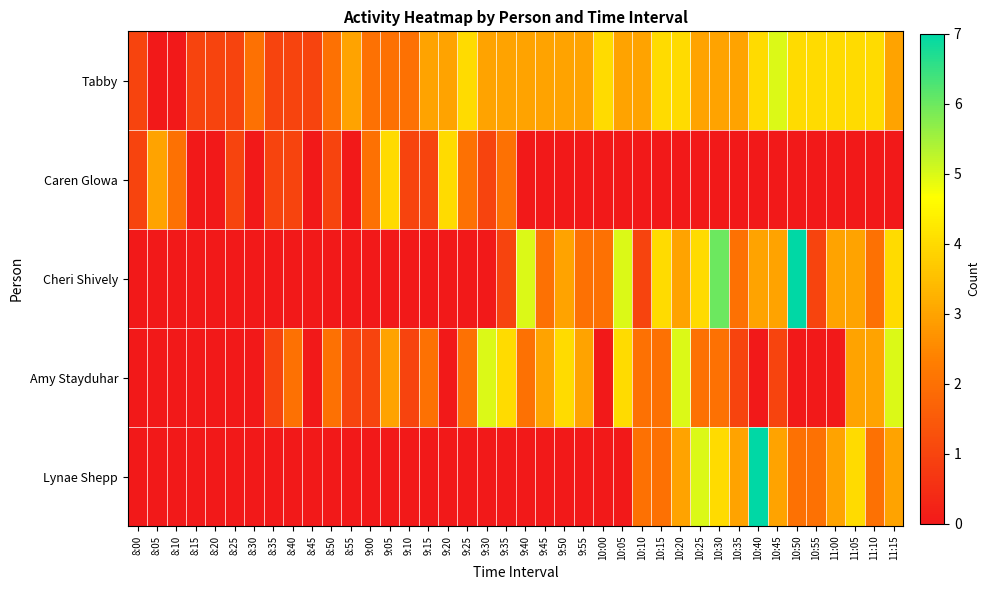

Reading left to right, extract all data points from this chart.

Tabby: 8:00=1	8:05=0	8:10=0	8:15=1	8:20=1	8:25=1	8:30=2	8:35=1	8:40=1	8:45=1	8:50=2	8:55=3	9:00=2	9:05=2	9:10=2	9:15=3	9:20=3	9:25=4	9:30=3	9:35=3	9:40=3	9:45=3	9:50=3	9:55=3	10:00=4	10:05=3	10:10=3	10:15=4	10:20=4	10:25=3	10:30=3	10:35=3	10:40=4	10:45=5	10:50=4	10:55=4	11:00=4	11:05=4	11:10=4	11:15=3
Caren Glowa: 8:00=1	8:05=3	8:10=2	8:15=0	8:20=0	8:25=1	8:30=0	8:35=1	8:40=1	8:45=0	8:50=1	8:55=0	9:00=2	9:05=4	9:10=1	9:15=1	9:20=4	9:25=2	9:30=1	9:35=2	9:40=0	9:45=0	9:50=0	9:55=0	10:00=0	10:05=0	10:10=0	10:15=0	10:20=0	10:25=0	10:30=0	10:35=0	10:40=0	10:45=0	10:50=0	10:55=0	11:00=0	11:05=0	11:10=0	11:15=0
Cheri Shively: 8:00=0	8:05=0	8:10=0	8:15=0	8:20=0	8:25=0	8:30=0	8:35=0	8:40=0	8:45=0	8:50=0	8:55=0	9:00=0	9:05=0	9:10=0	9:15=0	9:20=0	9:25=0	9:30=0	9:35=1	9:40=5	9:45=2	9:50=3	9:55=2	10:00=2	10:05=5	10:10=1	10:15=4	10:20=3	10:25=4	10:30=6	10:35=2	10:40=3	10:45=3	10:50=7	10:55=1	11:00=3	11:05=3	11:10=2	11:15=4
Amy Stayduhar: 8:00=0	8:05=0	8:10=0	8:15=0	8:20=0	8:25=0	8:30=0	8:35=1	8:40=2	8:45=0	8:50=2	8:55=1	9:00=1	9:05=3	9:10=1	9:15=2	9:20=0	9:25=2	9:30=5	9:35=4	9:40=2	9:45=3	9:50=4	9:55=3	10:00=0	10:05=4	10:10=2	10:15=2	10:20=5	10:25=2	10:30=2	10:35=1	10:40=0	10:45=1	10:50=0	10:55=0	11:00=0	11:05=3	11:10=3	11:15=5
Lynae Shepp: 8:00=0	8:05=0	8:10=0	8:15=0	8:20=0	8:25=0	8:30=0	8:35=0	8:40=0	8:45=0	8:50=0	8:55=0	9:00=0	9:05=0	9:10=0	9:15=0	9:20=0	9:25=0	9:30=0	9:35=0	9:40=0	9:45=0	9:50=0	9:55=0	10:00=0	10:05=0	10:10=2	10:15=2	10:20=3	10:25=5	10:30=4	10:35=3	10:40=7	10:45=3	10:50=2	10:55=2	11:00=3	11:05=4	11:10=2	11:15=3